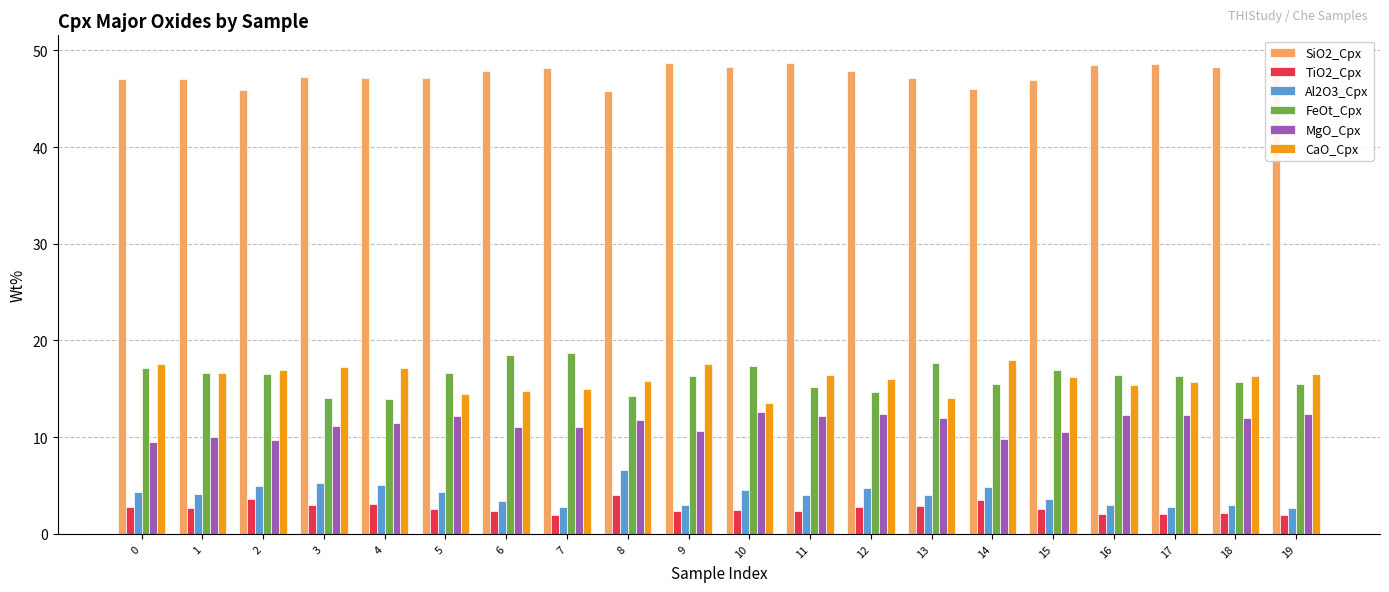

The Al2O3_Cpx series shows 2.8 at 7. True or false?

True